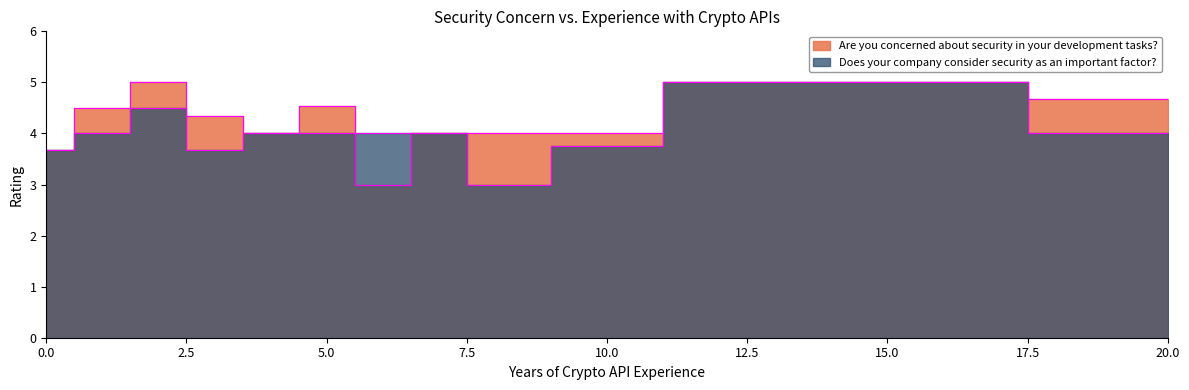

True or false: Does your company consider security as an important factor? has more than 1 interior local peaks.

True